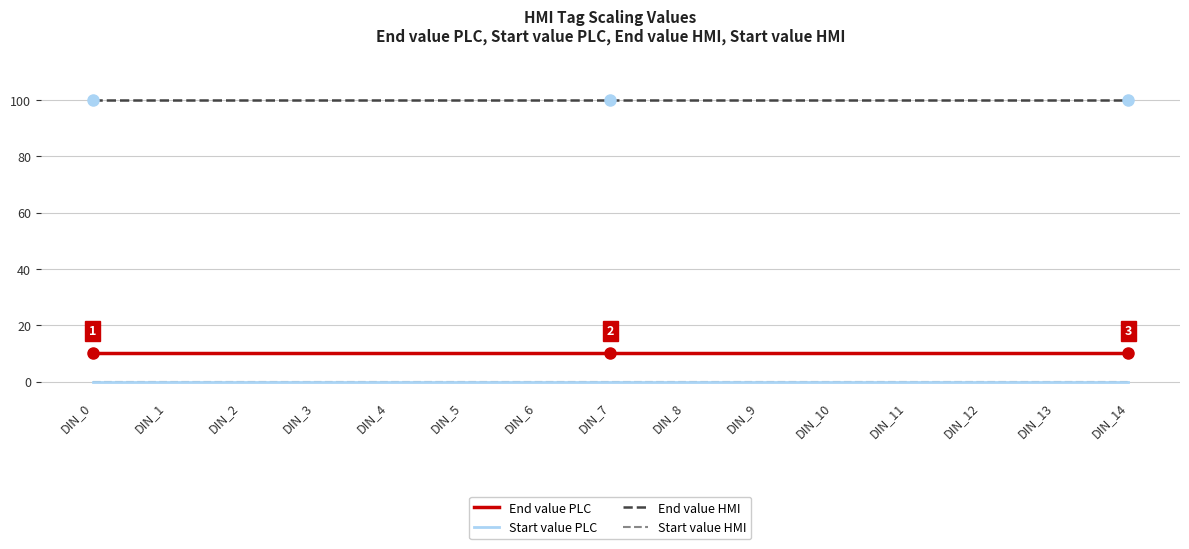

At which label does Start value PLC reach its minimum?

DIN_0